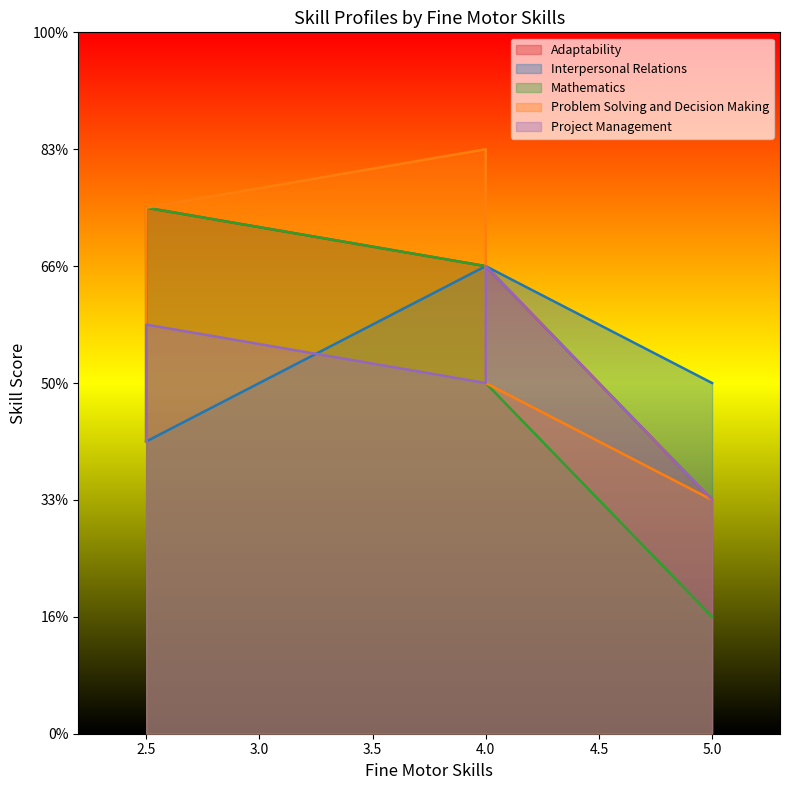

Read the Adaptability value at 5.0.

2.0